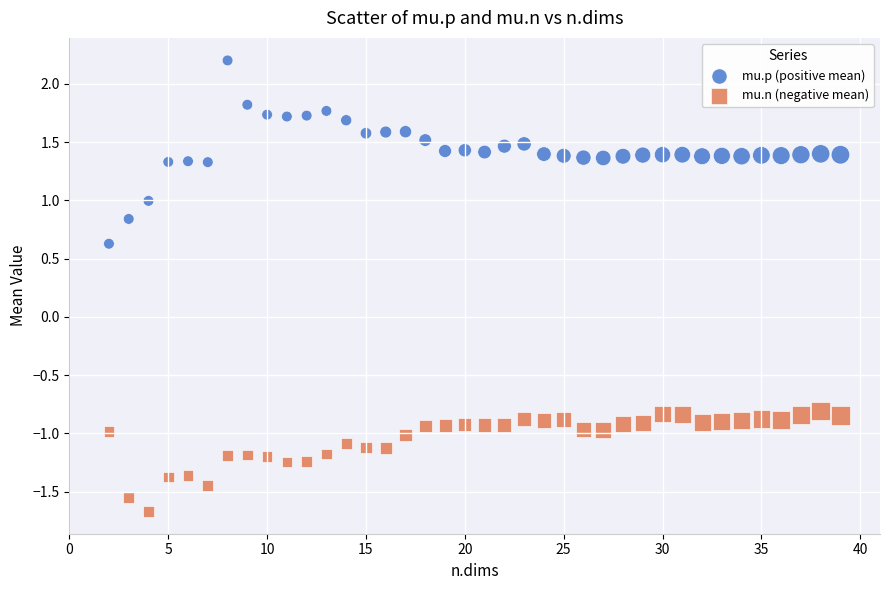

Which series contains the highest Y value?

mu.p (positive mean)